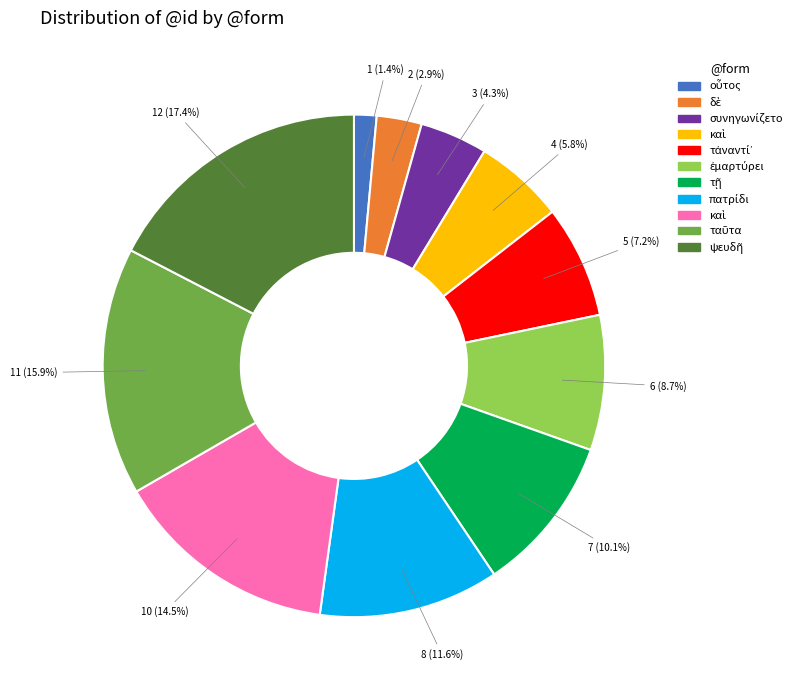

Is there a majority slice in this chart?

No